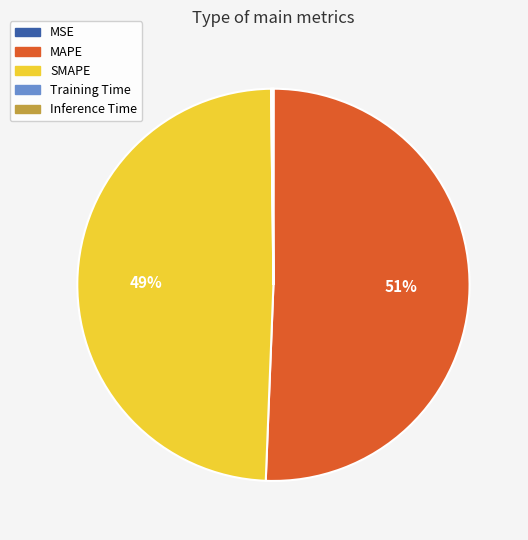

To the nearest percent, what is the average slice percentage?

20%